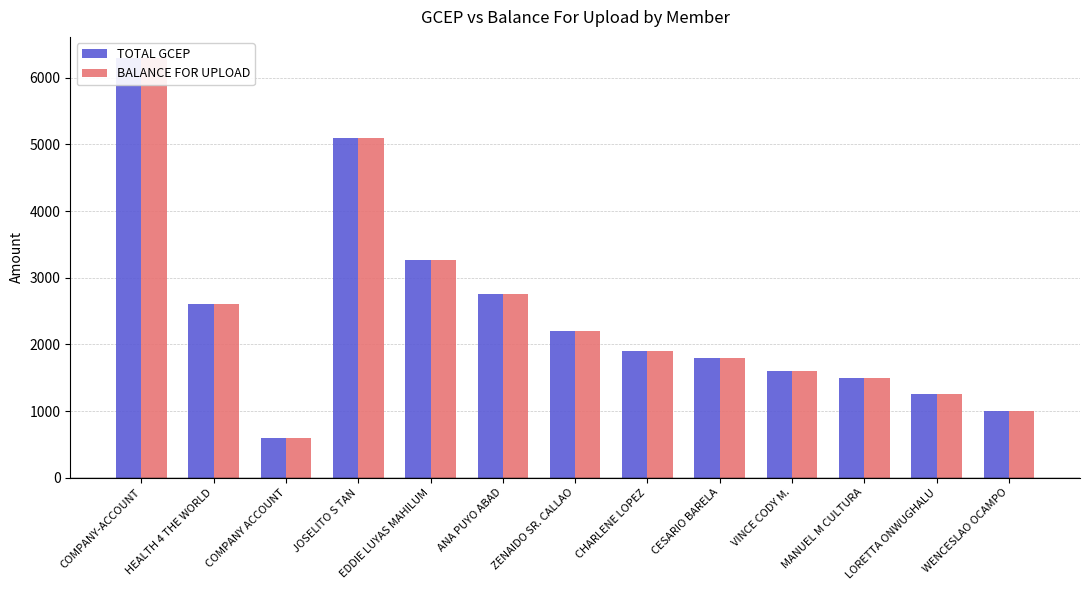

What is the lowest value of the BALANCE FOR UPLOAD series?

600